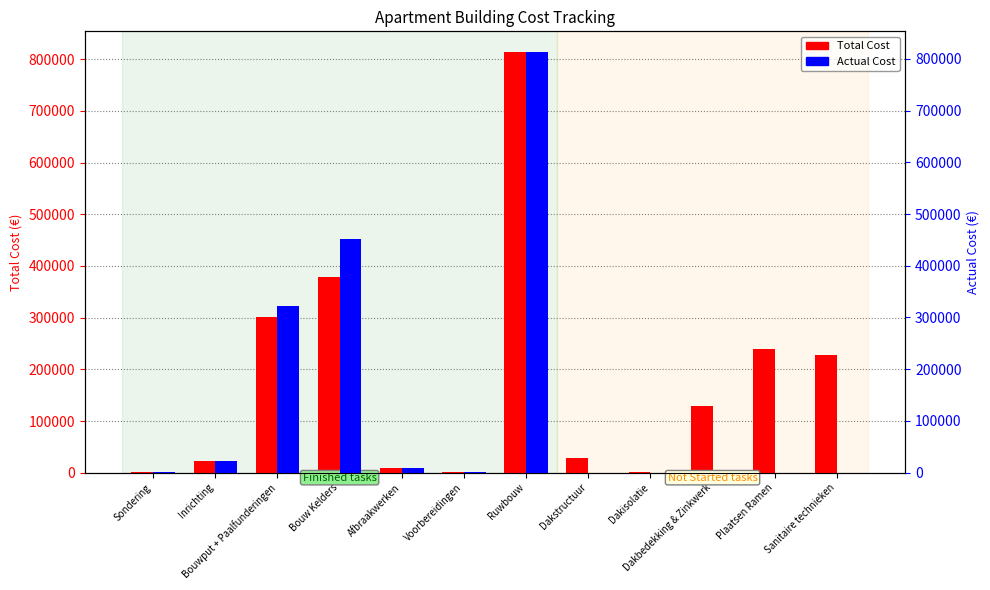

What is the difference between the maximum and minimum values in the Total Cost series?

812560.4